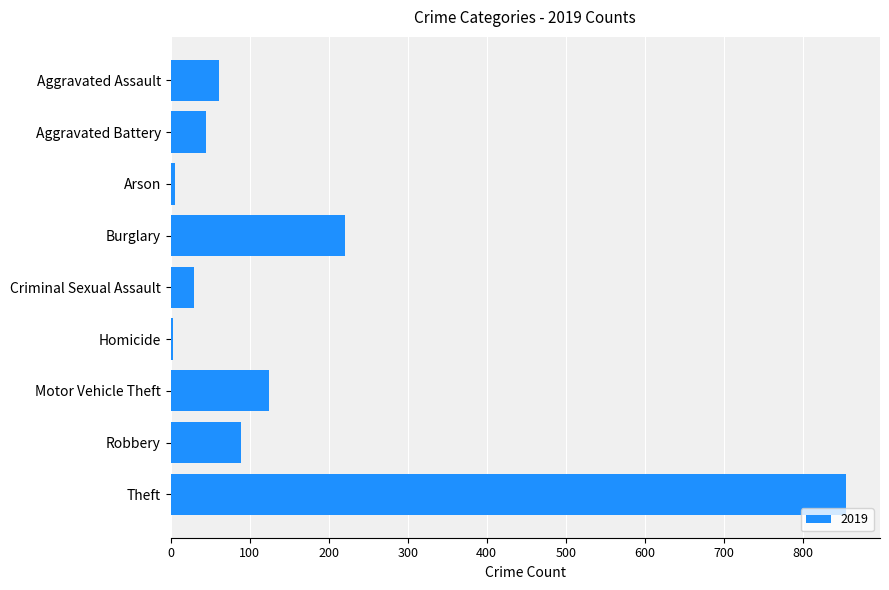

Where is the data nearest to the value 429?

Burglary